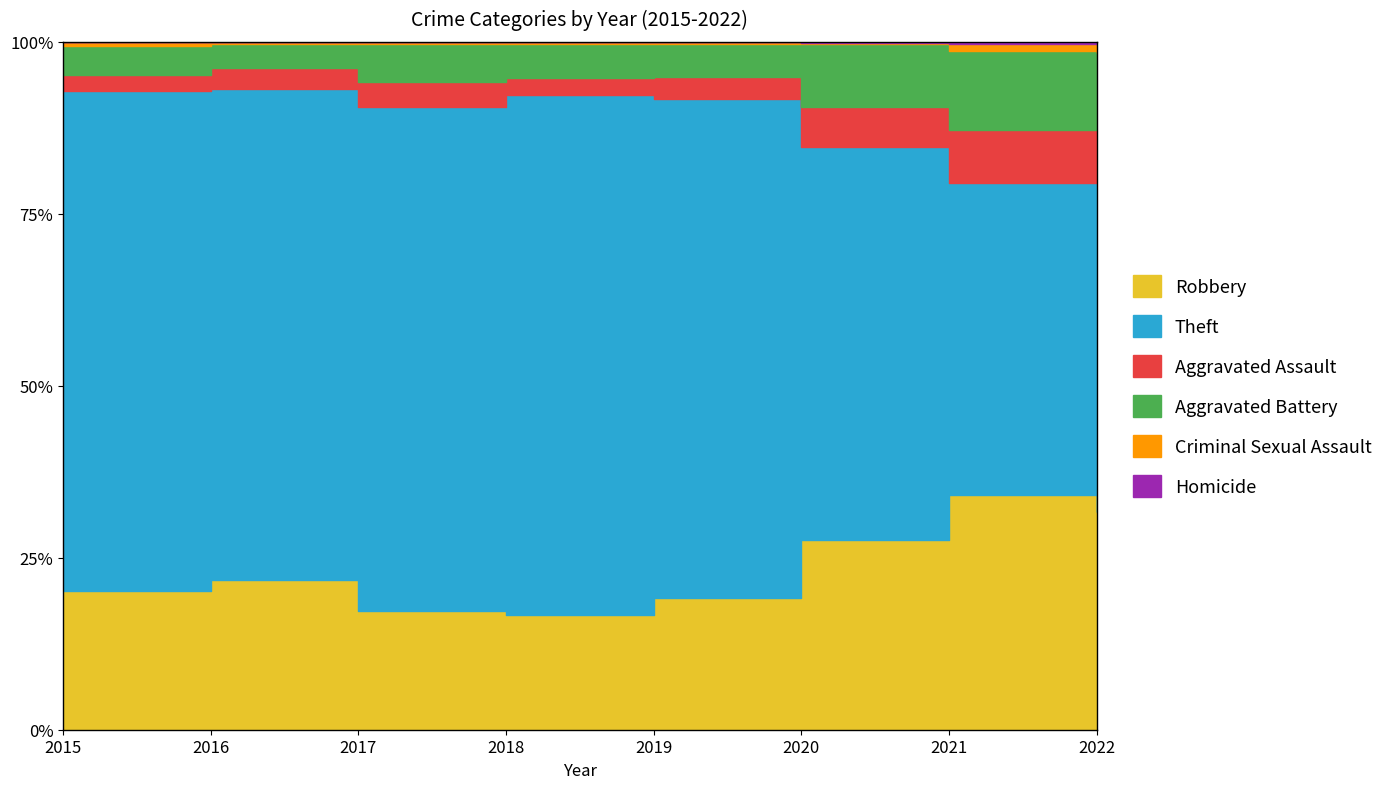

What is the total value across all series at 2018?

3101